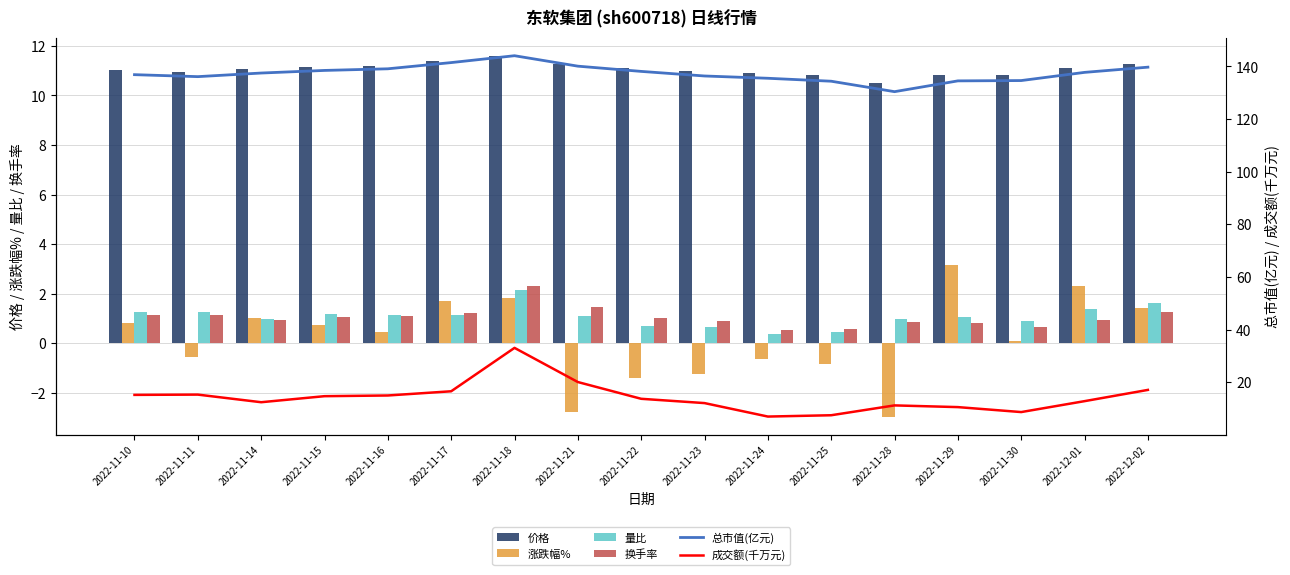

Is it true that 价格 equals 11.0 at 2022-11-23?

True